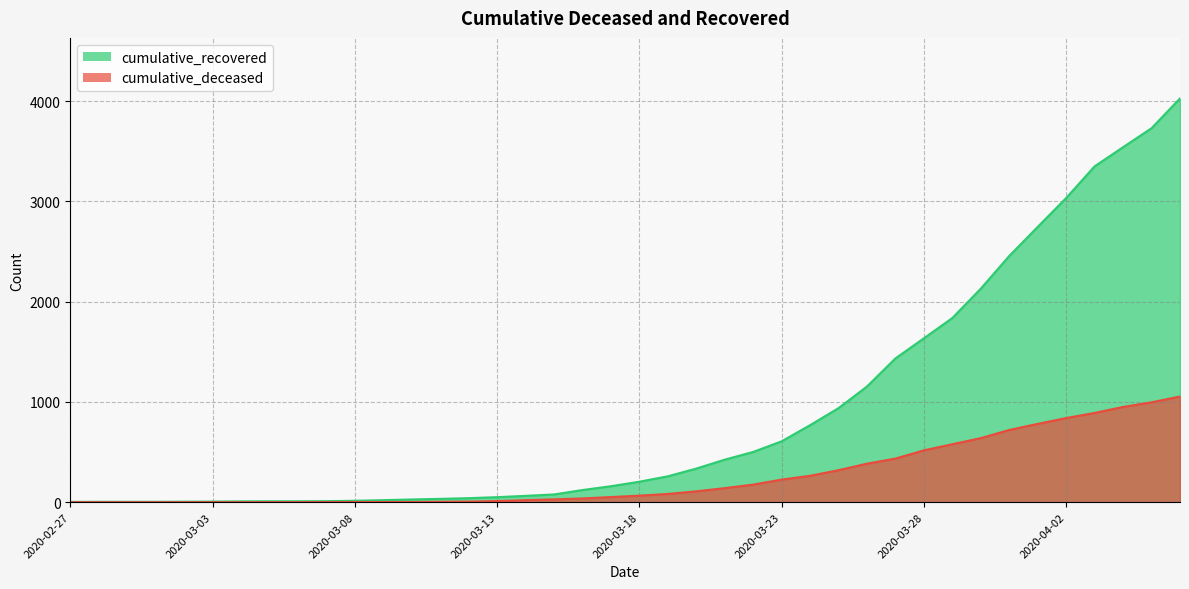

The cumulative_deceased series shows 1 at 2020-03-08. True or false?

False